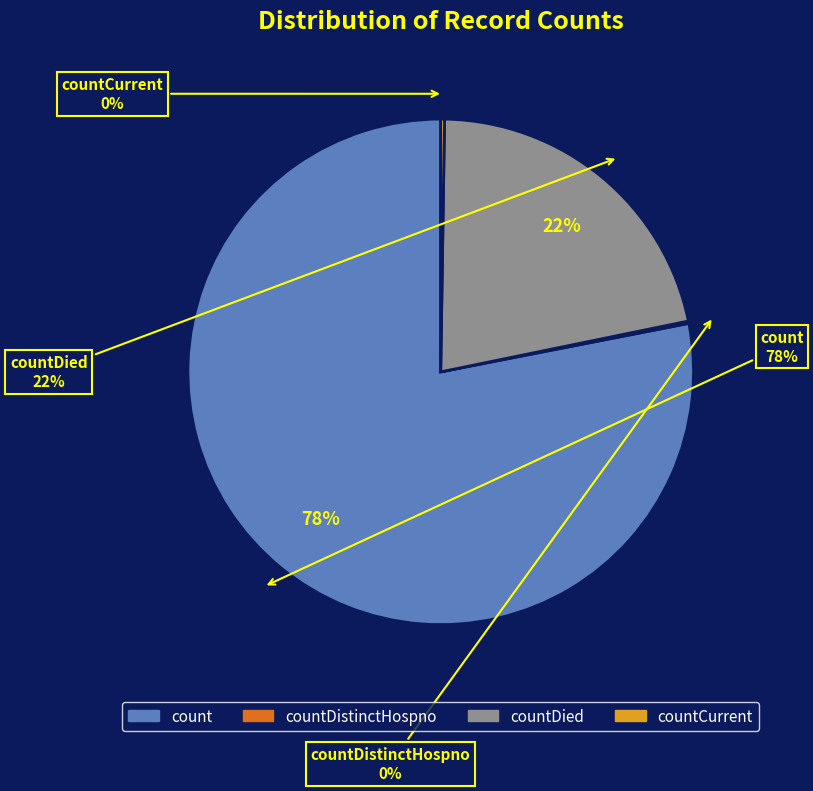

Which category accounts for the majority?

count